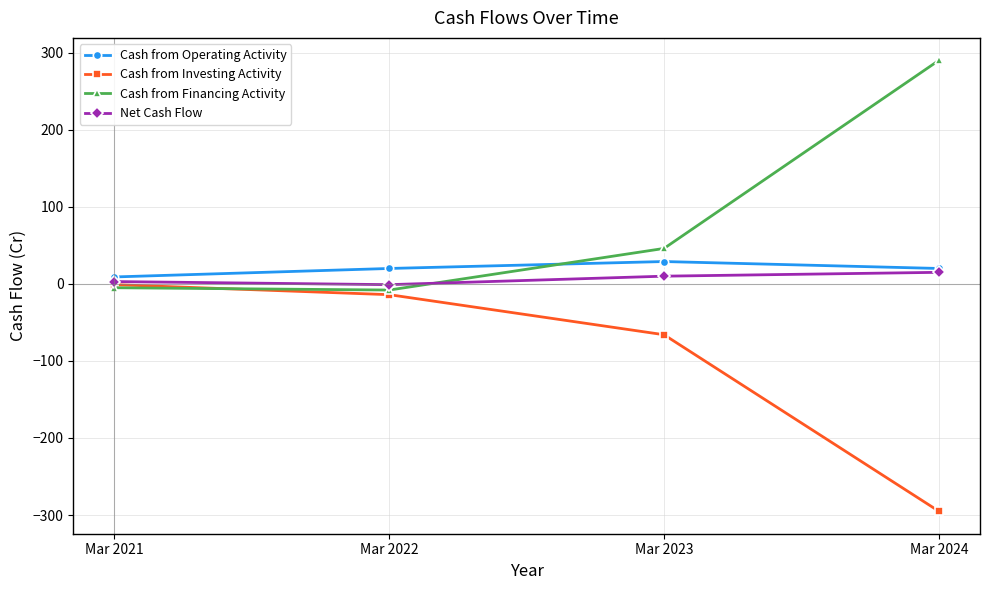

Which series changed the most between Mar 2023 and Mar 2024?

Cash from Financing Activity